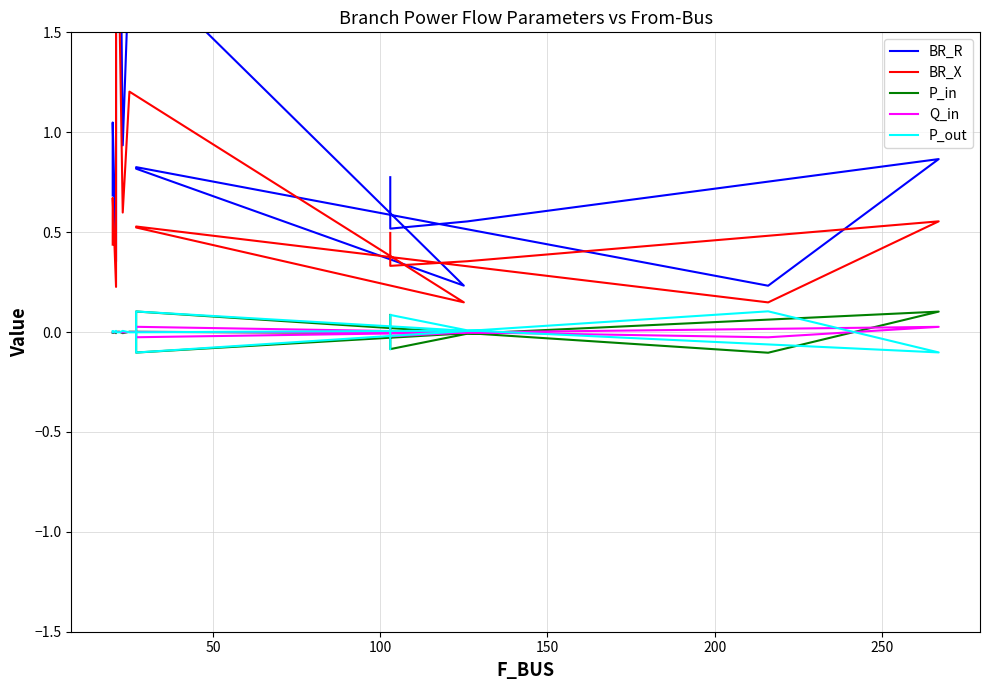

How many values in Q_in are above zero?

7